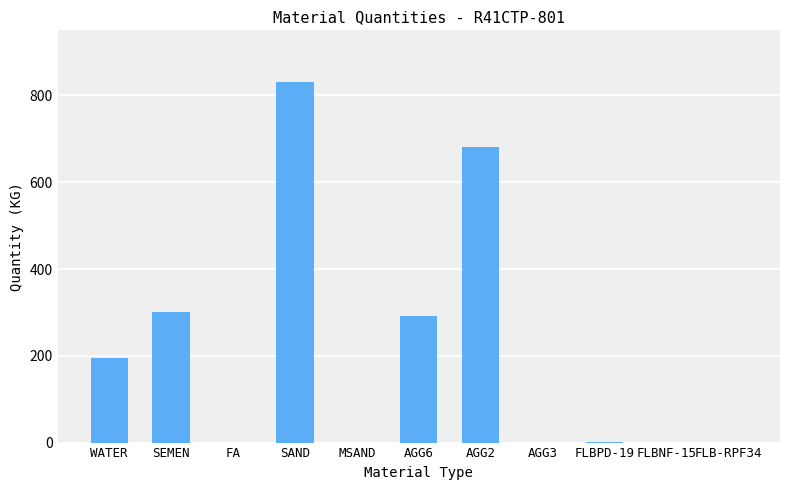

What is the sum of all values?

2297.3